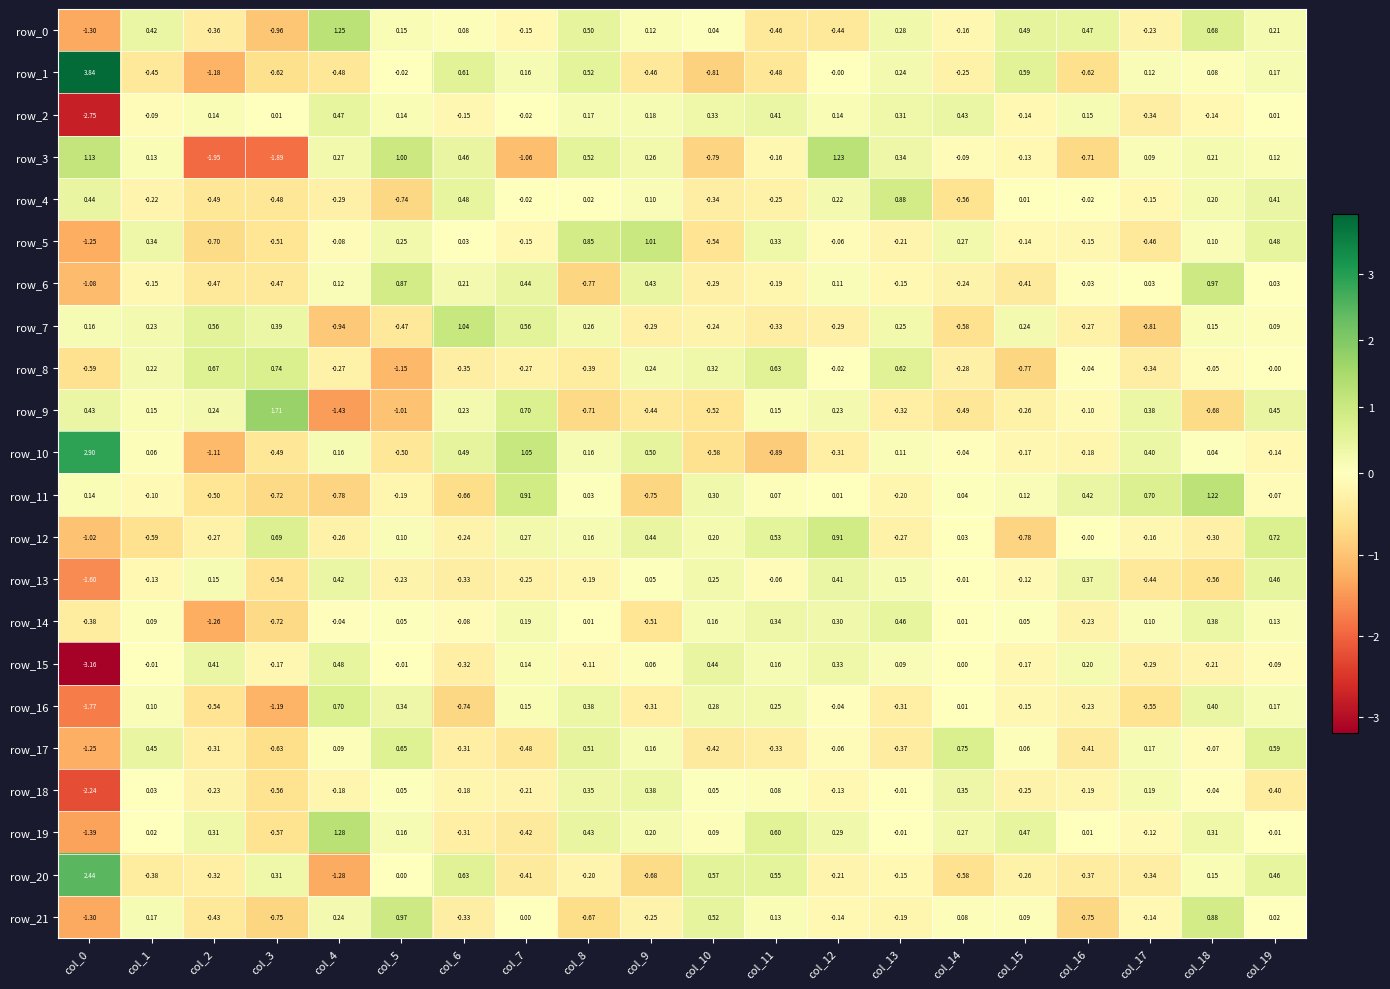

Is the value of row_14 at col_5 greater than the value of row_21 at col_7?

Yes